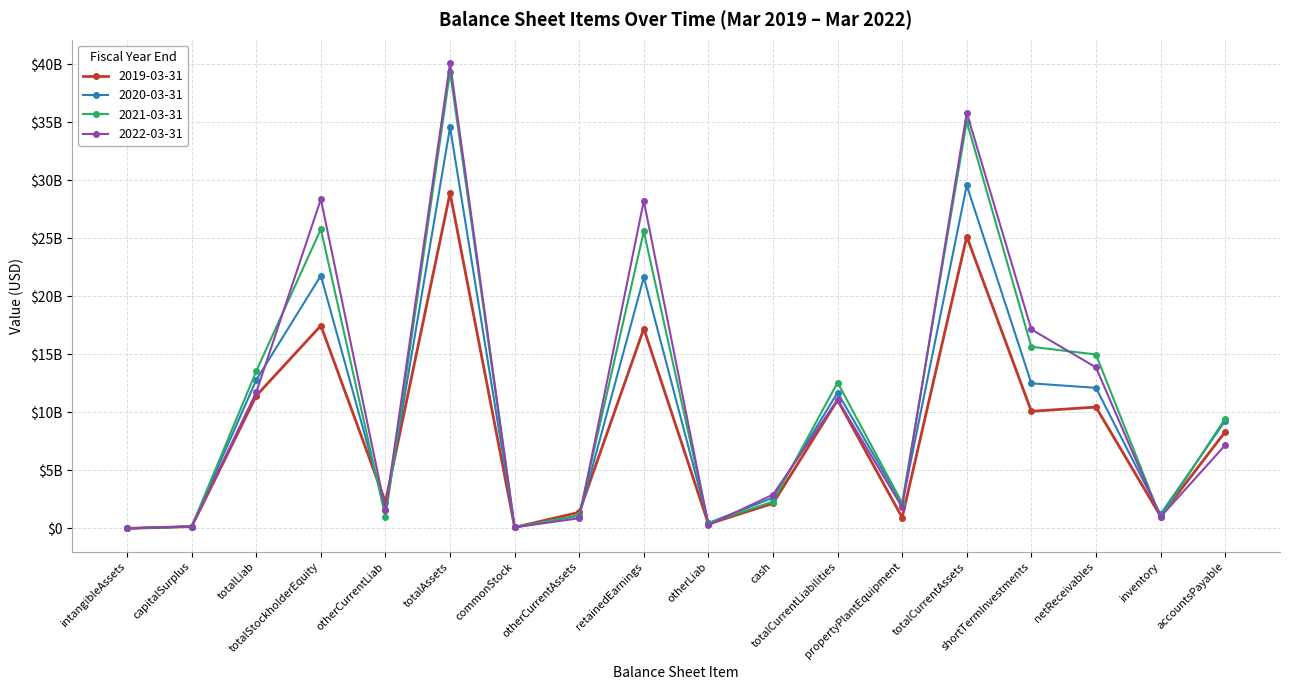

True or false: 2020-03-31 and 2022-03-31 intersect in this chart.

True